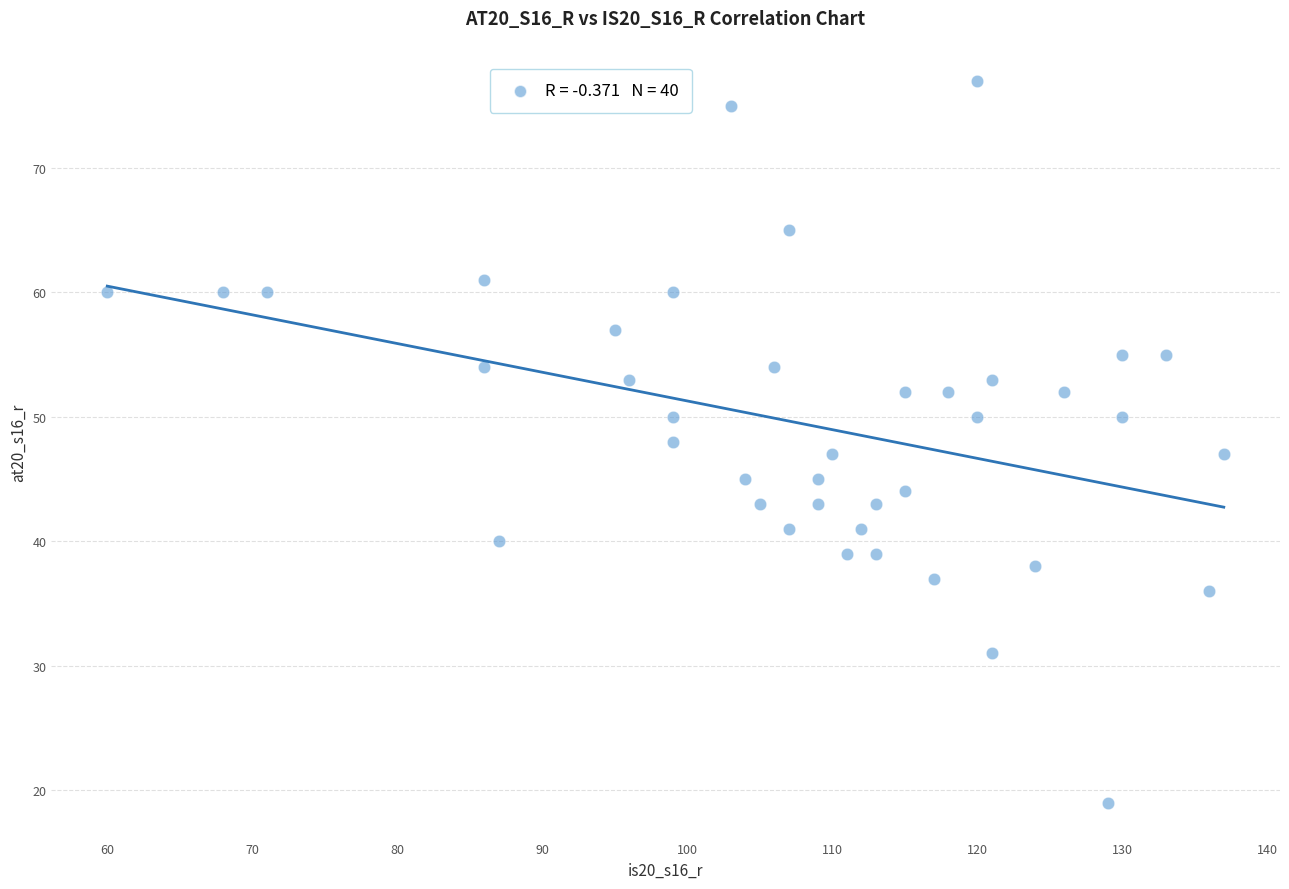

What is the range of Y values (max minus min)?

58